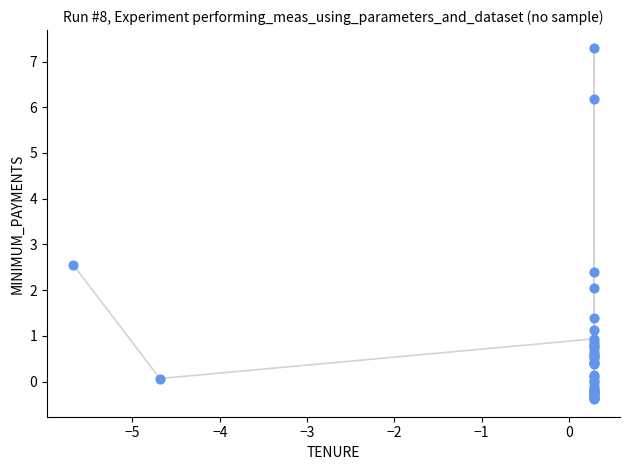

What Y value in the scatter plot is closest to 3?

2.6